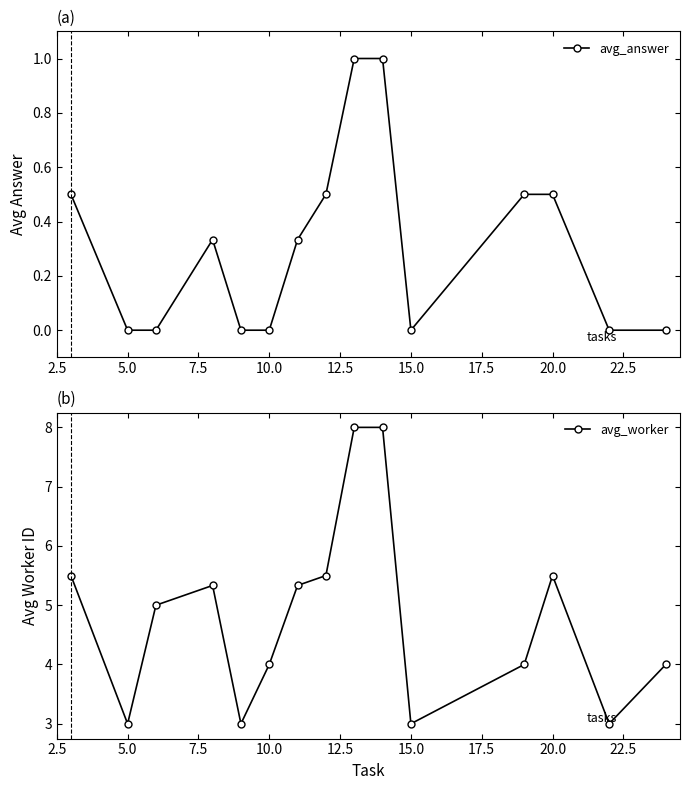

True or false: avg_answer and avg_worker cross at least once.

False